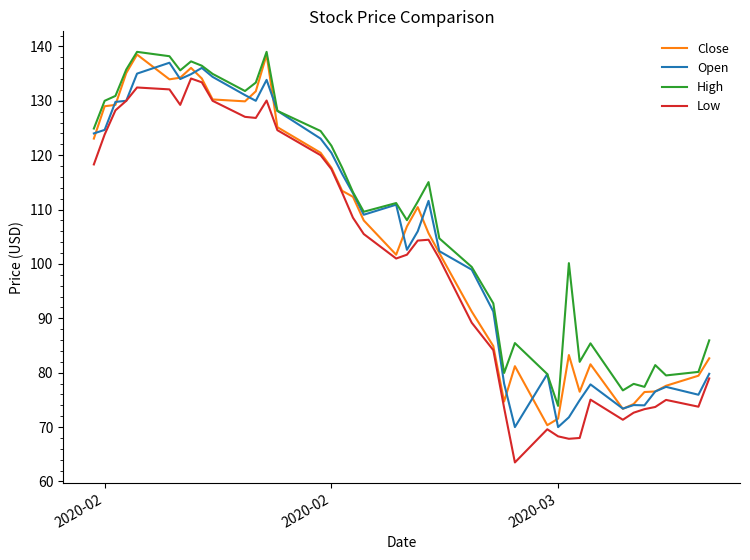

Which series has the widest spread of values?

Low